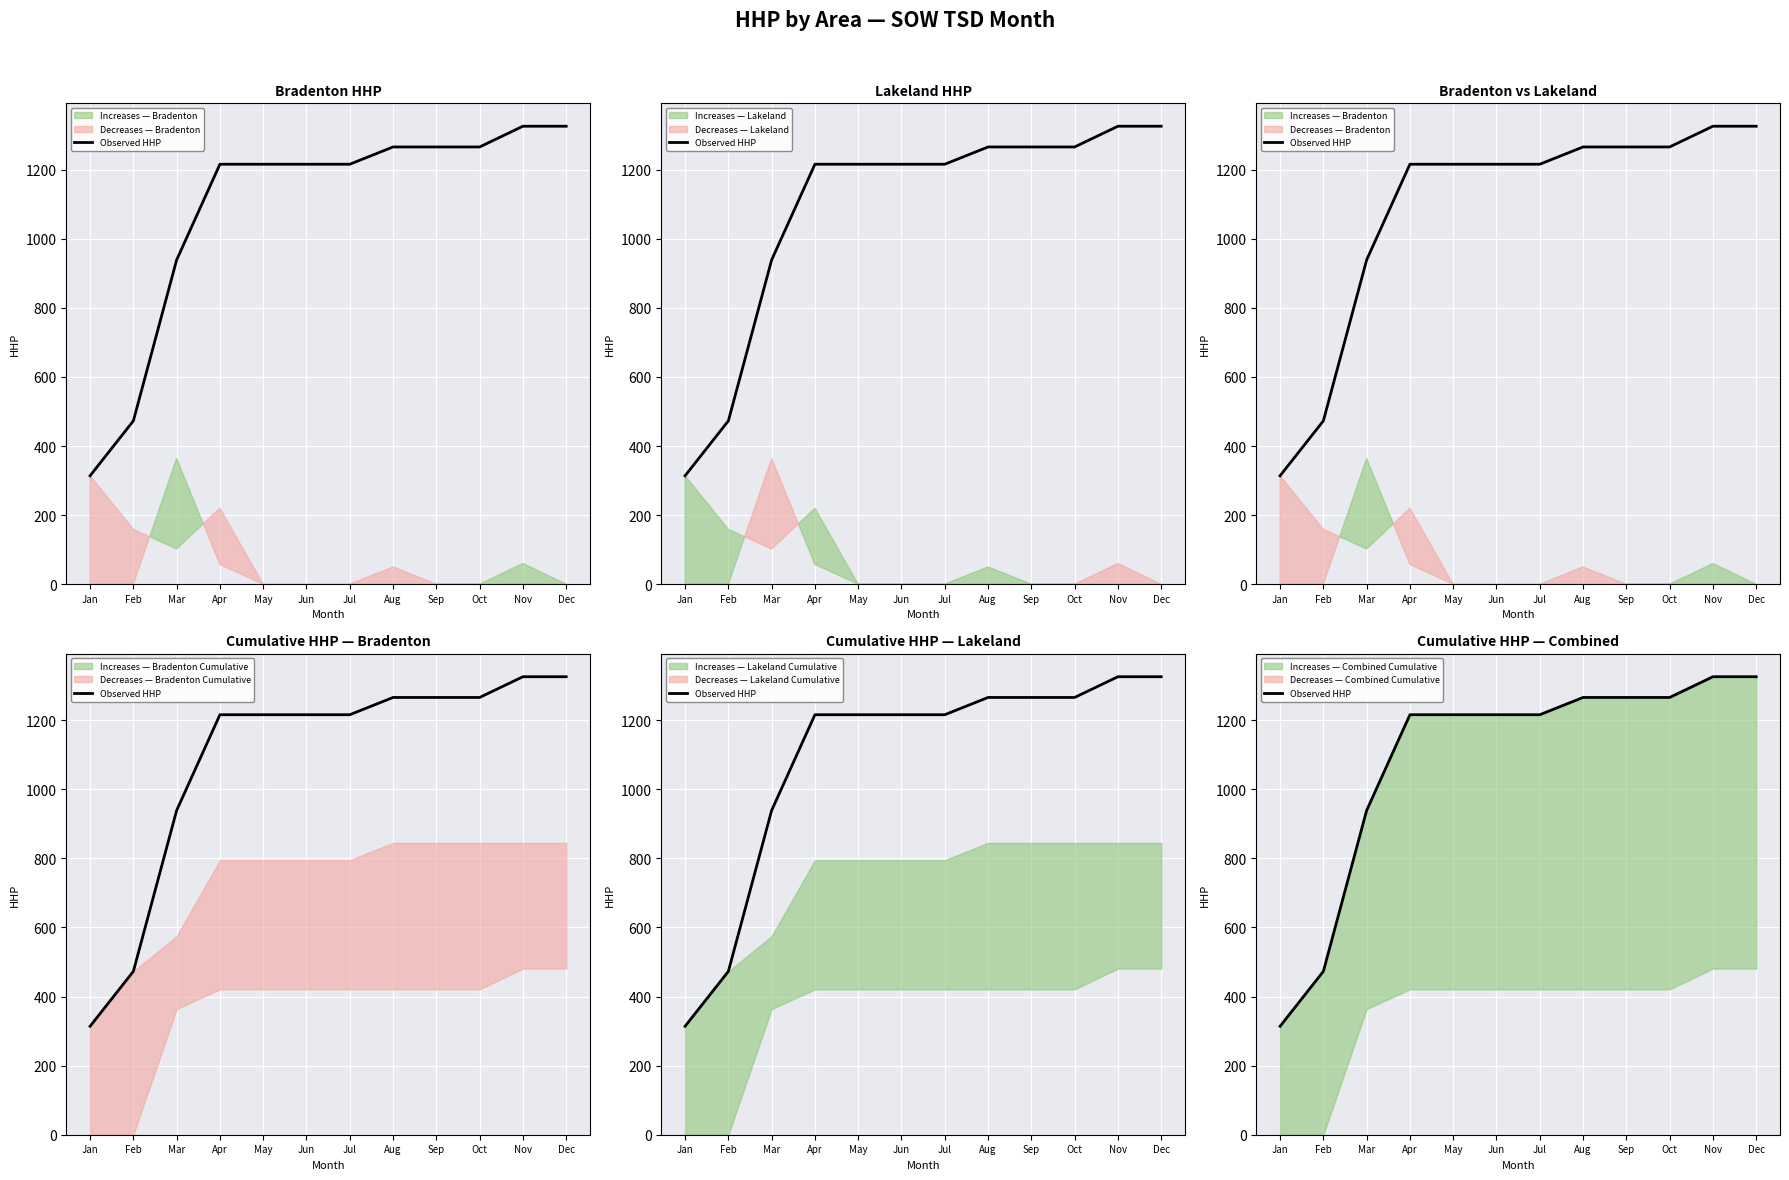

Rank the categories by value from highest to lowest.

Nov, Dec, Aug, Sep, Oct, Apr, May, Jun, Jul, Mar, Feb, Jan